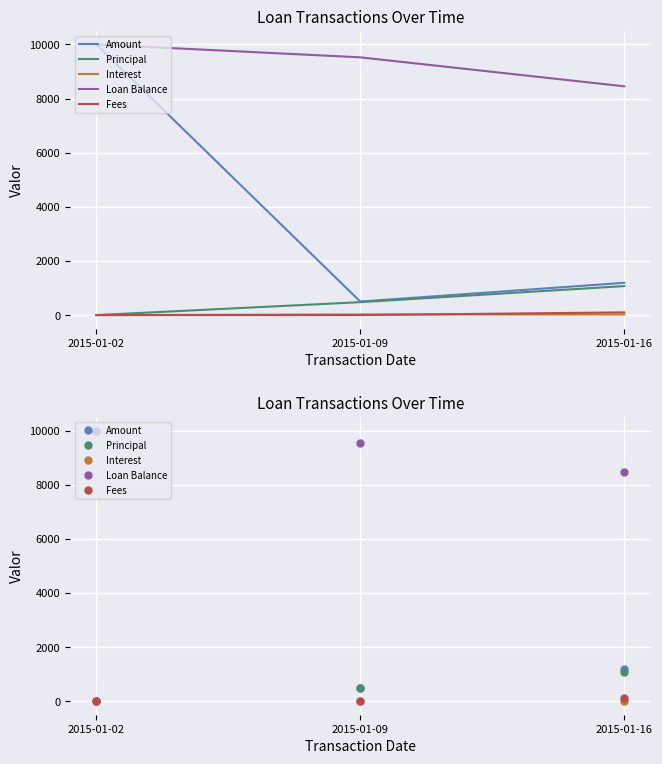

At which category is the sum across all series the highest?

2015-01-02